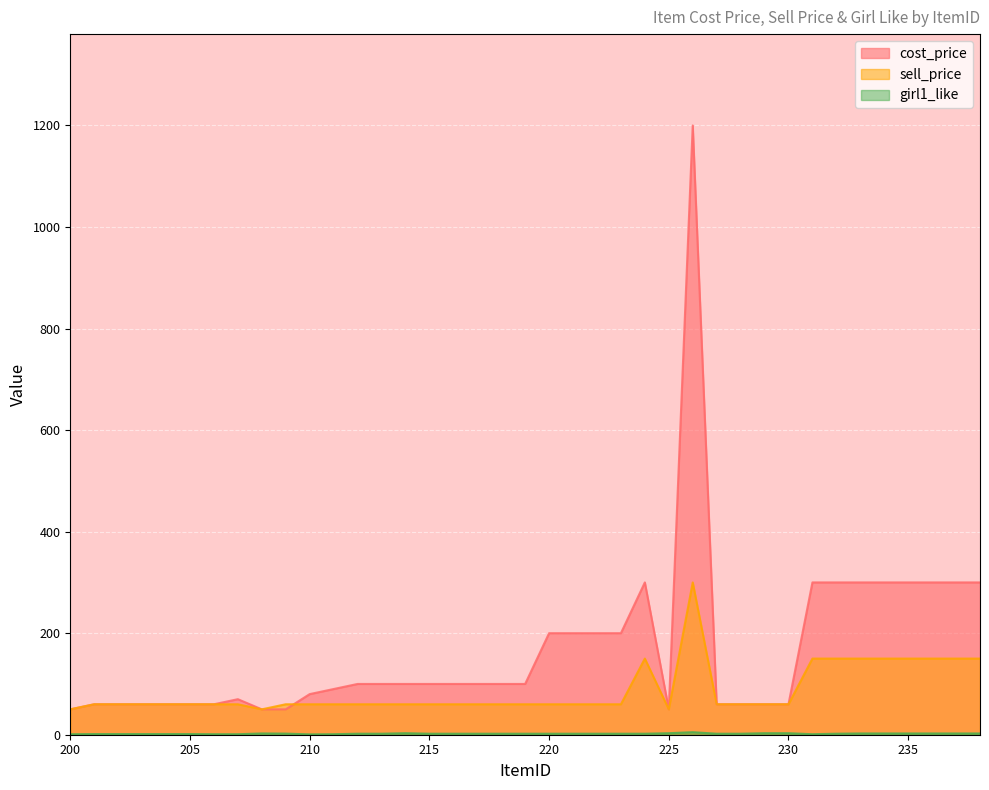

What is the lowest value of the girl1_like series?

0.7